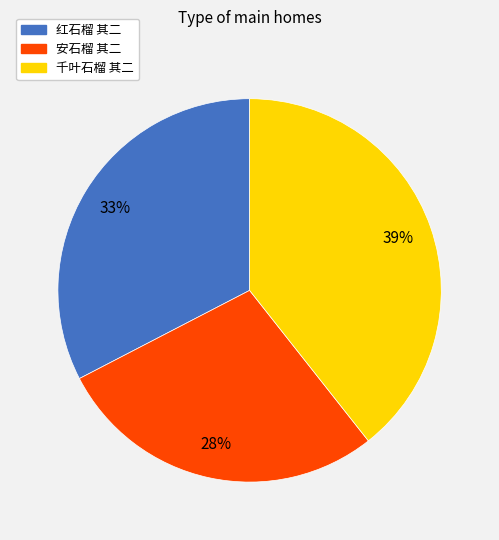

Is it true that 千叶石榴 其二 is 47% of the pie?

False